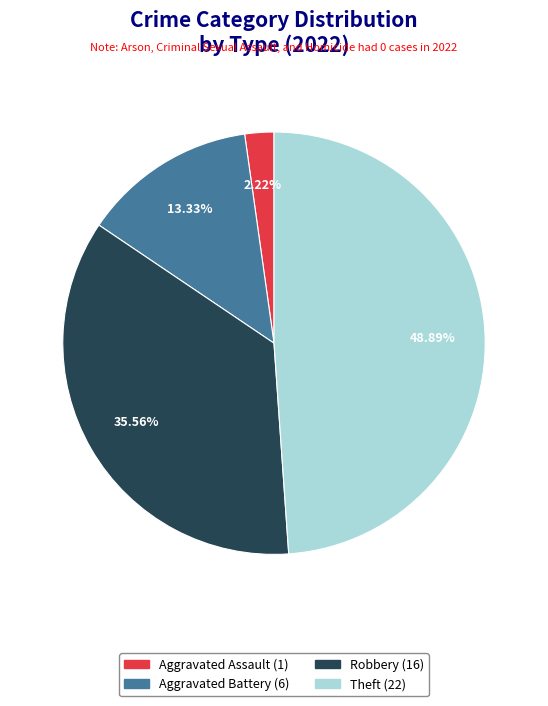

How many slices are in this pie chart?

4